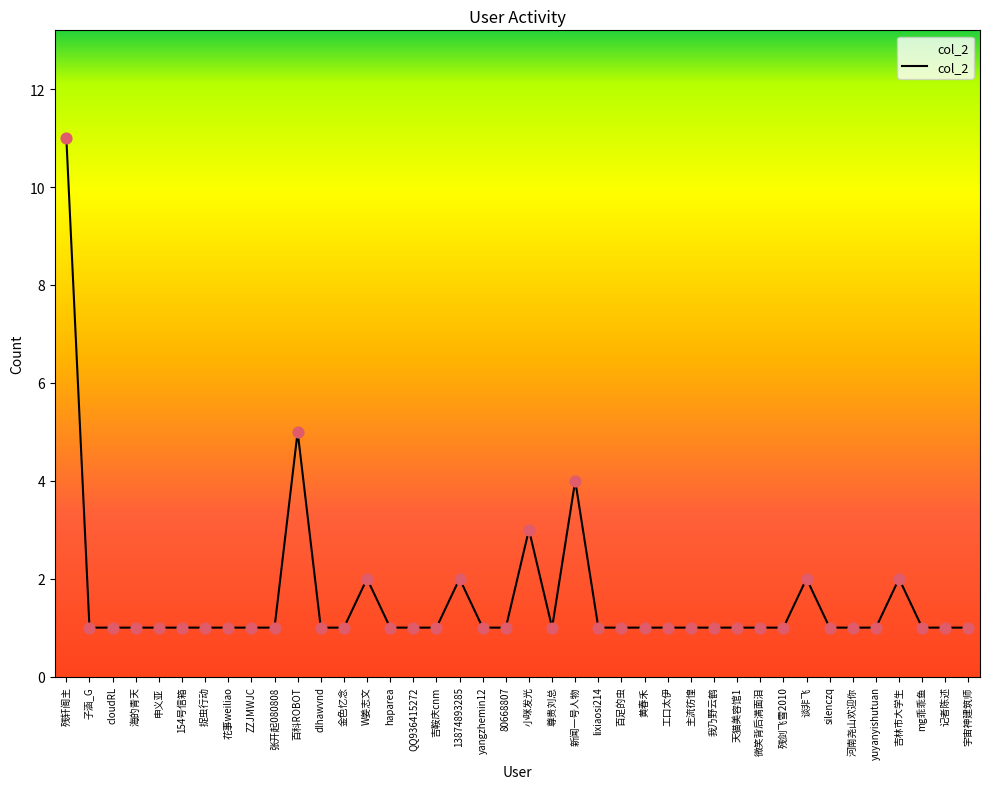

What is the ratio of the value at 尊贵刘总 to the value at W姜志文?

0.5